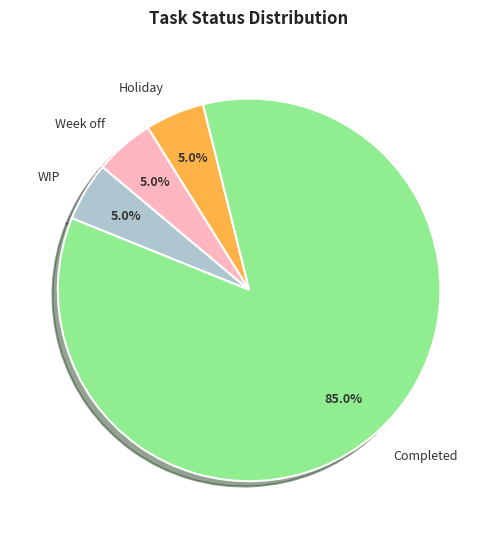

Combined, what portion of the pie is Week off and Holiday?

10.0%